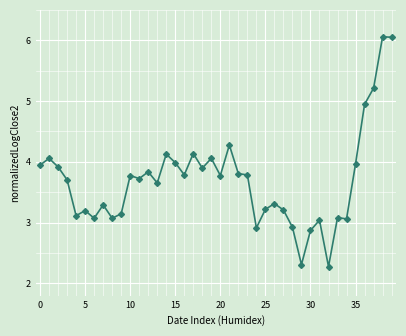

What is the difference between the maximum and minimum values?

3.8